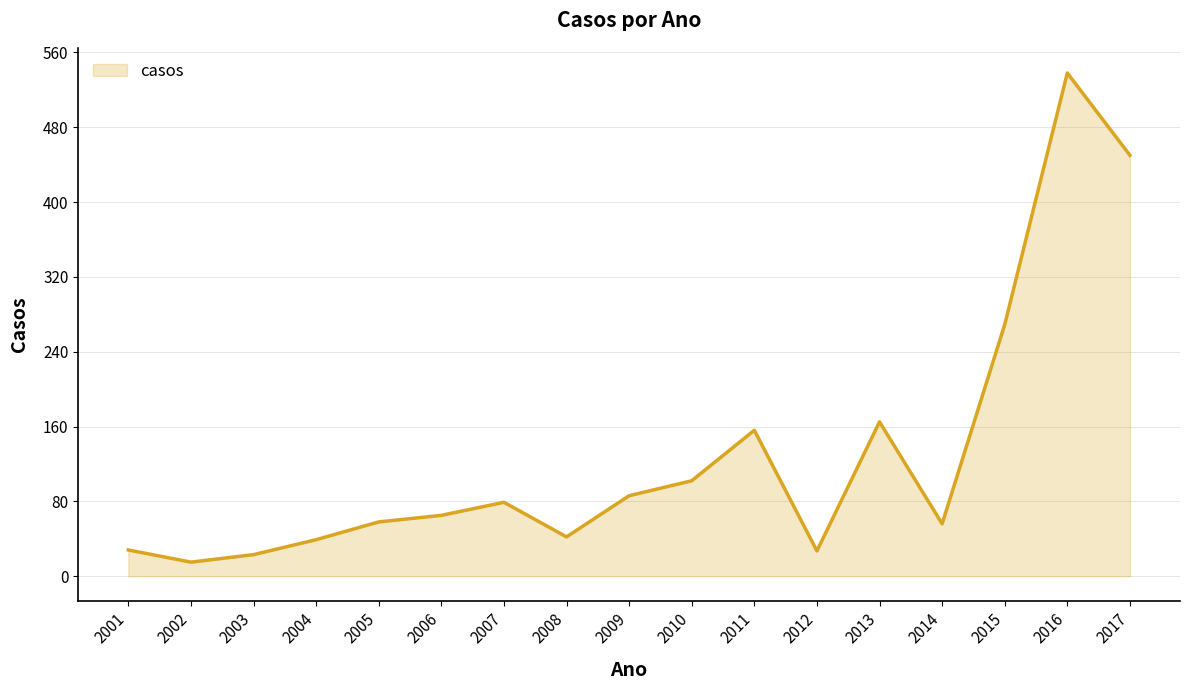

At which category does the data reach its first local peak?

2007